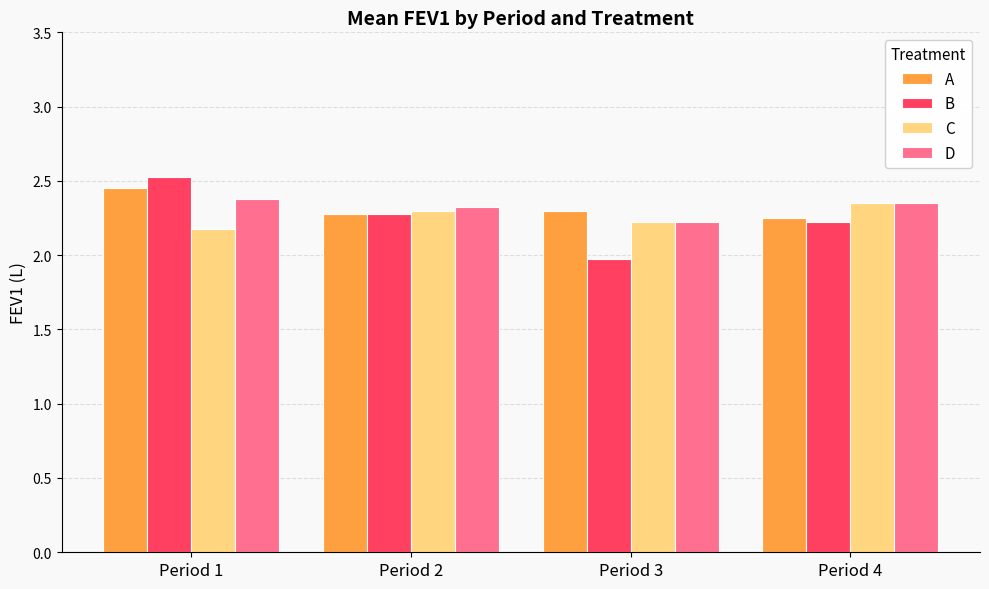

Rank the series at Period 1 from lowest to highest value.

C, D, A, B